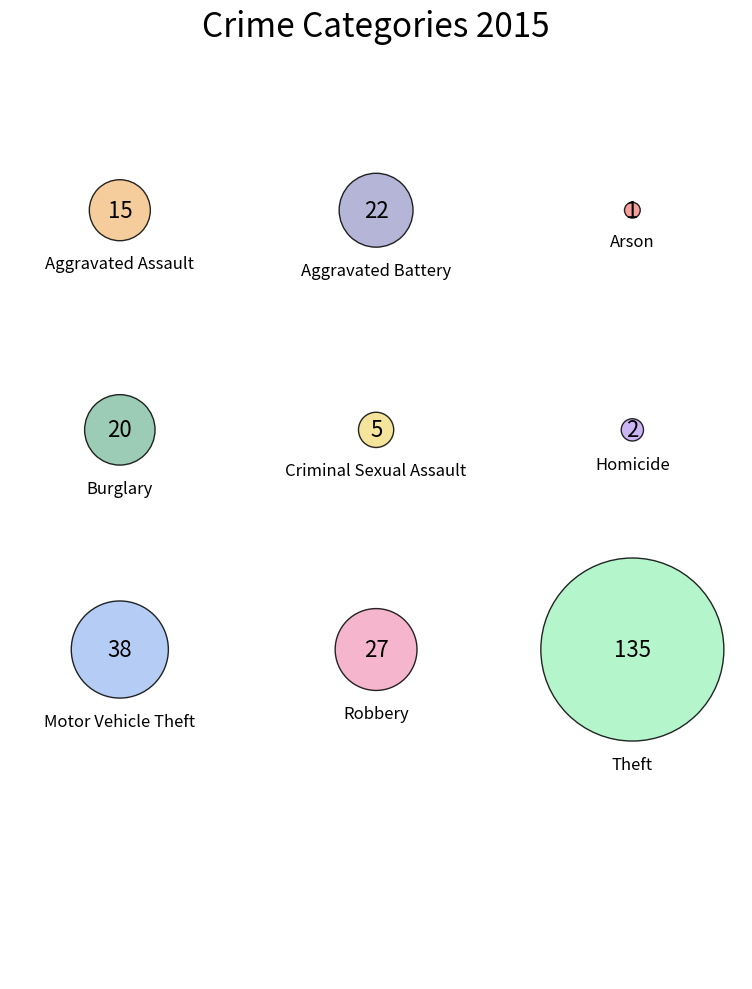

How many slices are in this pie chart?

9